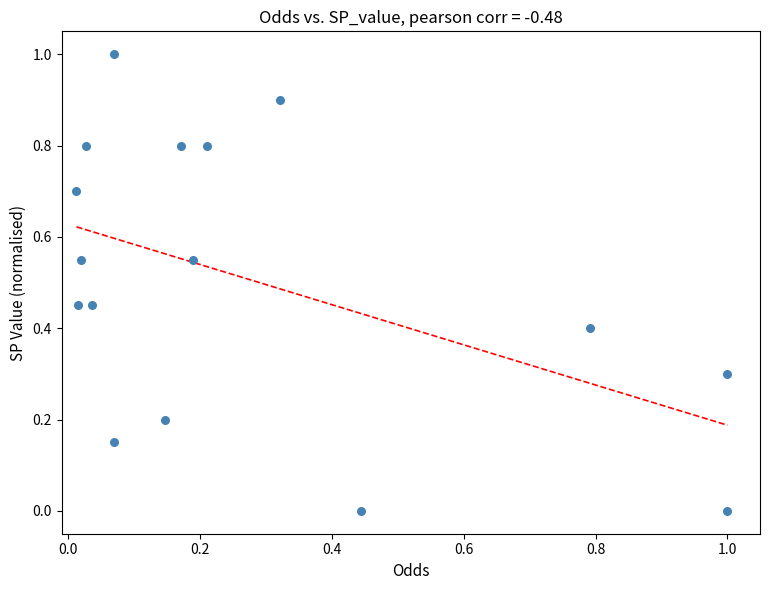

What is the range of Y values (max minus min)?

1.0